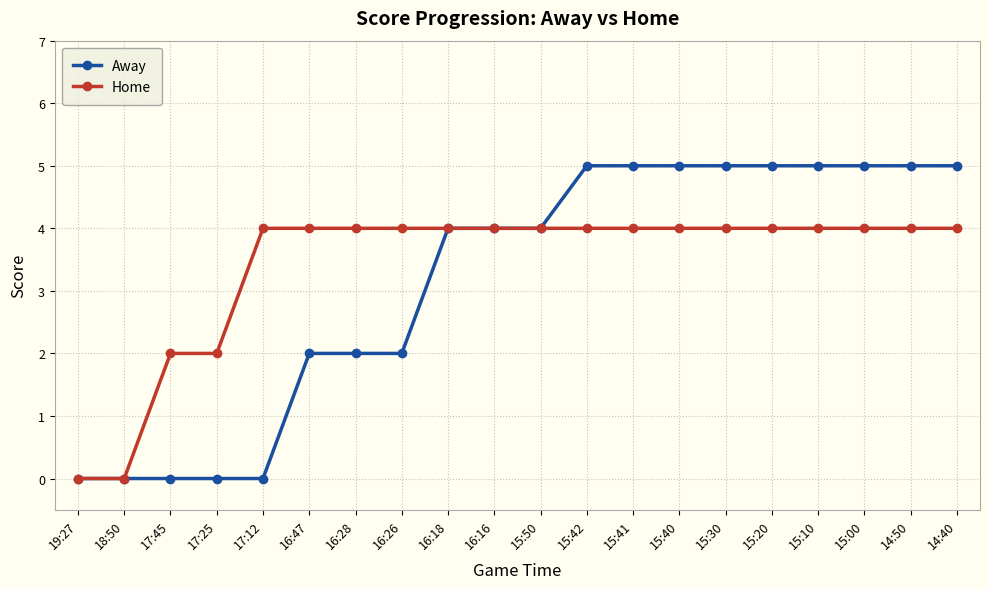

At 15:41, list the series in order from largest to smallest.

Away, Home